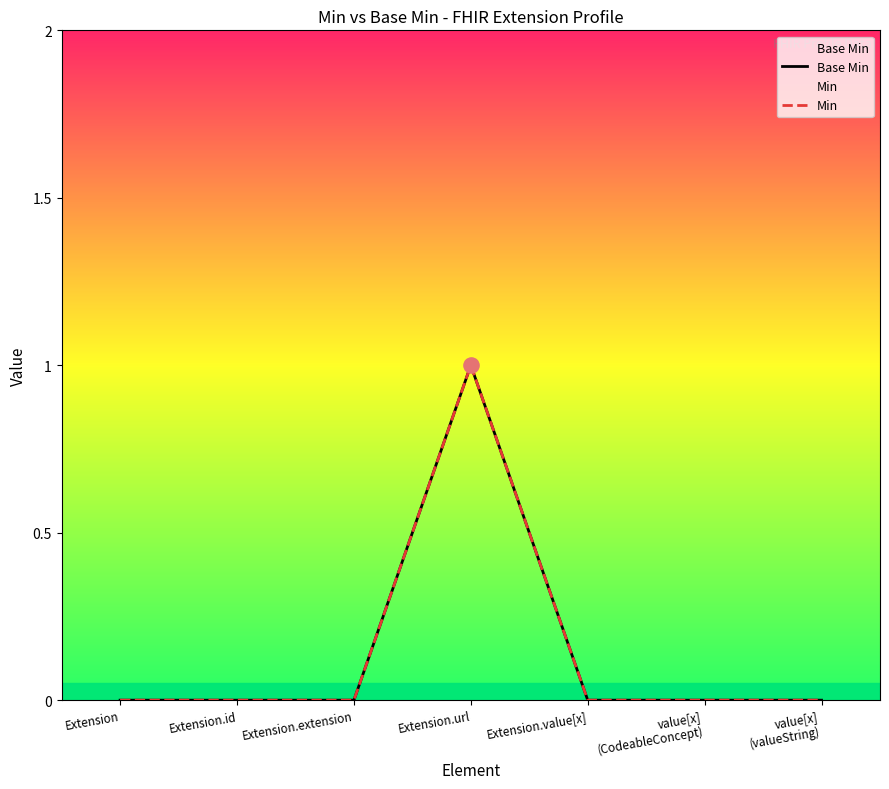

Which series has the largest total across all categories?

Base Min